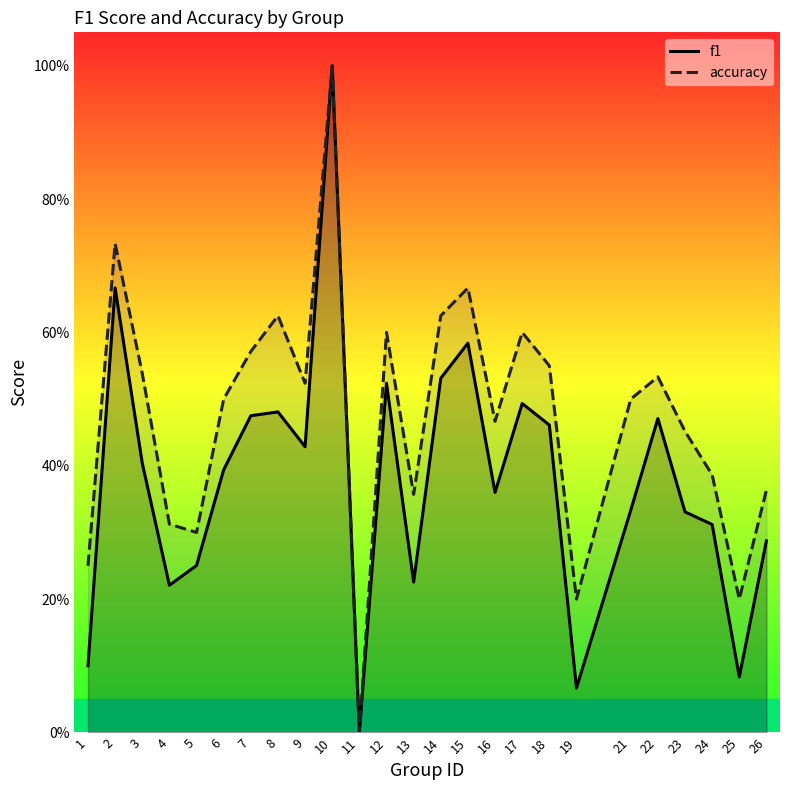

The value of f1 at 1 is 0.1. True or false?

True